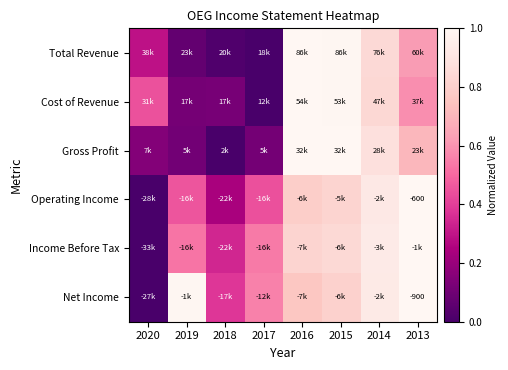

At which category is the sum across all series the highest?

2015